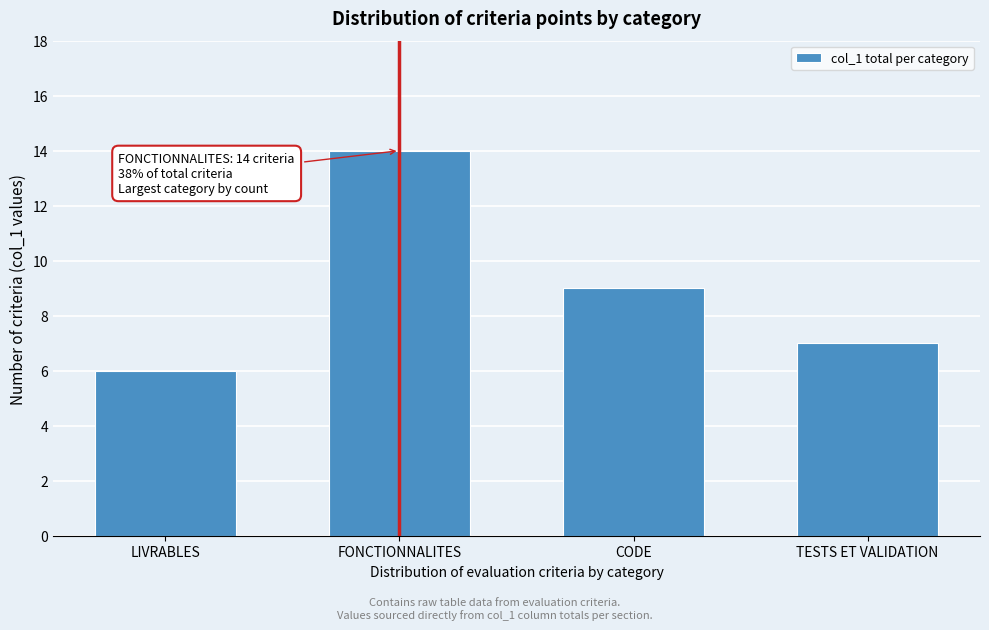

Reading left to right, extract all data points from this chart.

LIVRABLES=6	FONCTIONNALITES=14	CODE=9	TESTS ET VALIDATION=7